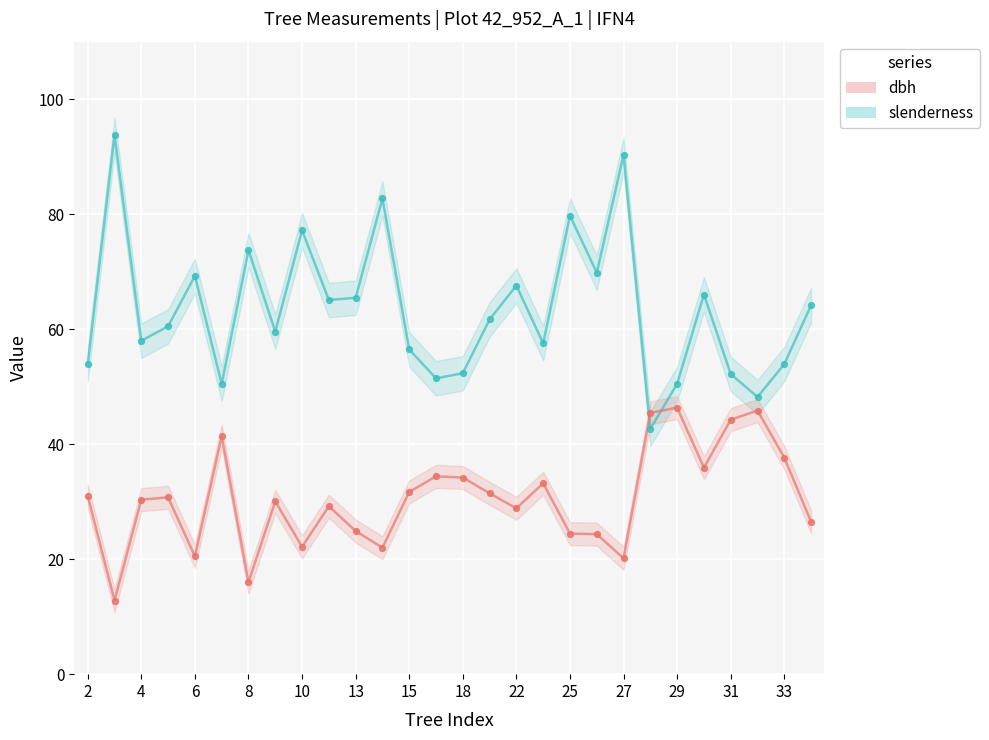

Which series contains the lowest Y value?

dbh